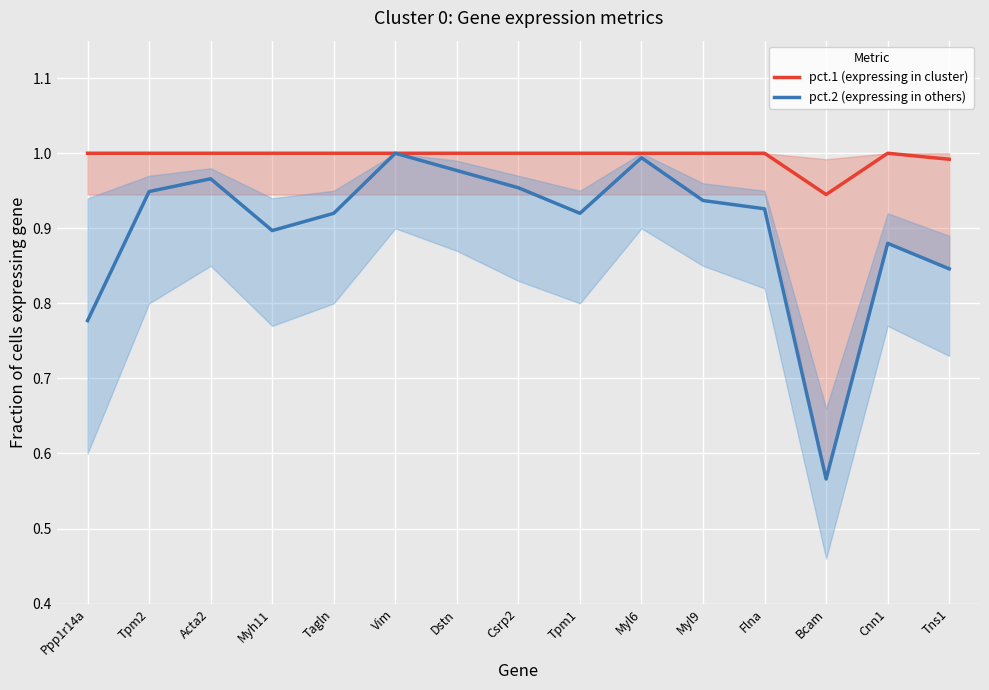

The value of pct.1 (expressing in cluster) at Flna is 1.0. True or false?

True